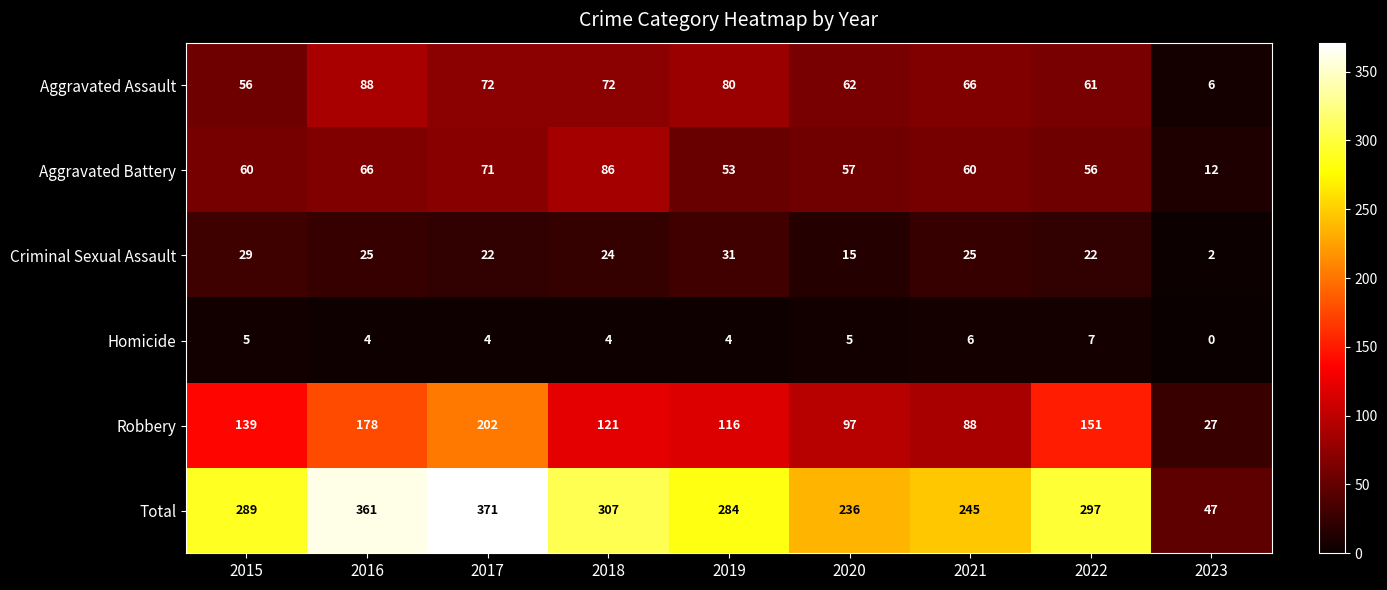

Which series has the largest range (max minus min)?

Total